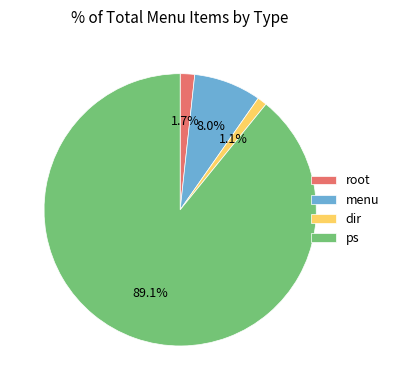

Which has a higher value, ps or dir?

ps